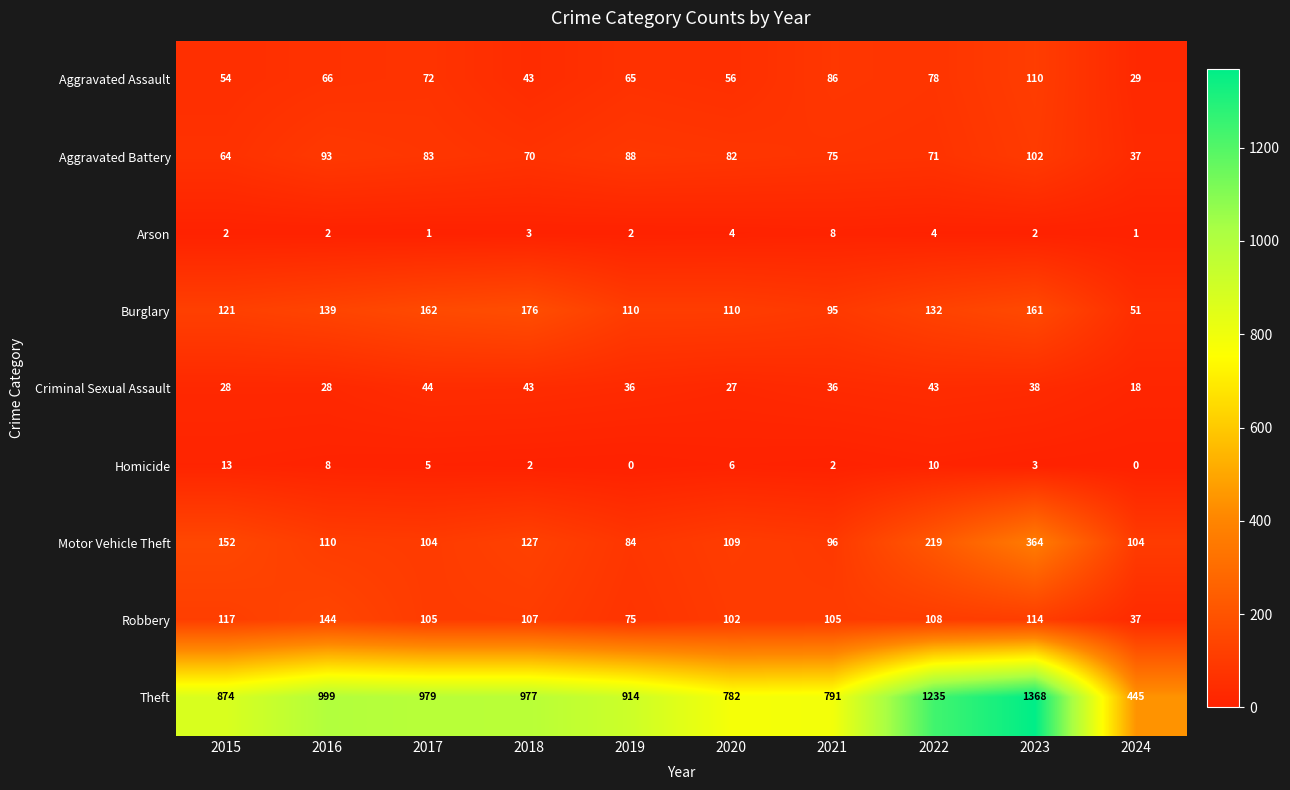

What is the maximum value shown in the chart?

1368